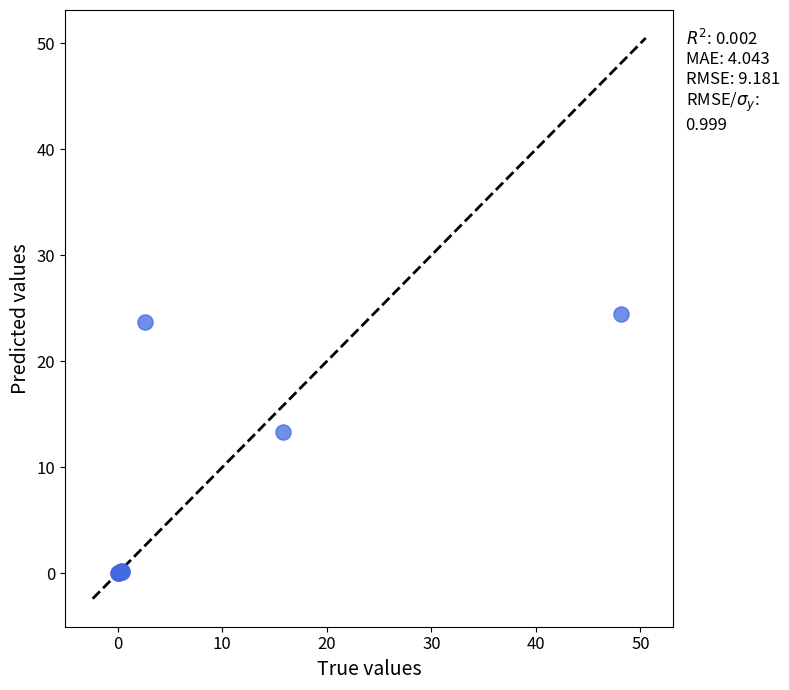

What Y value in the scatter plot is closest to 12?

13.3